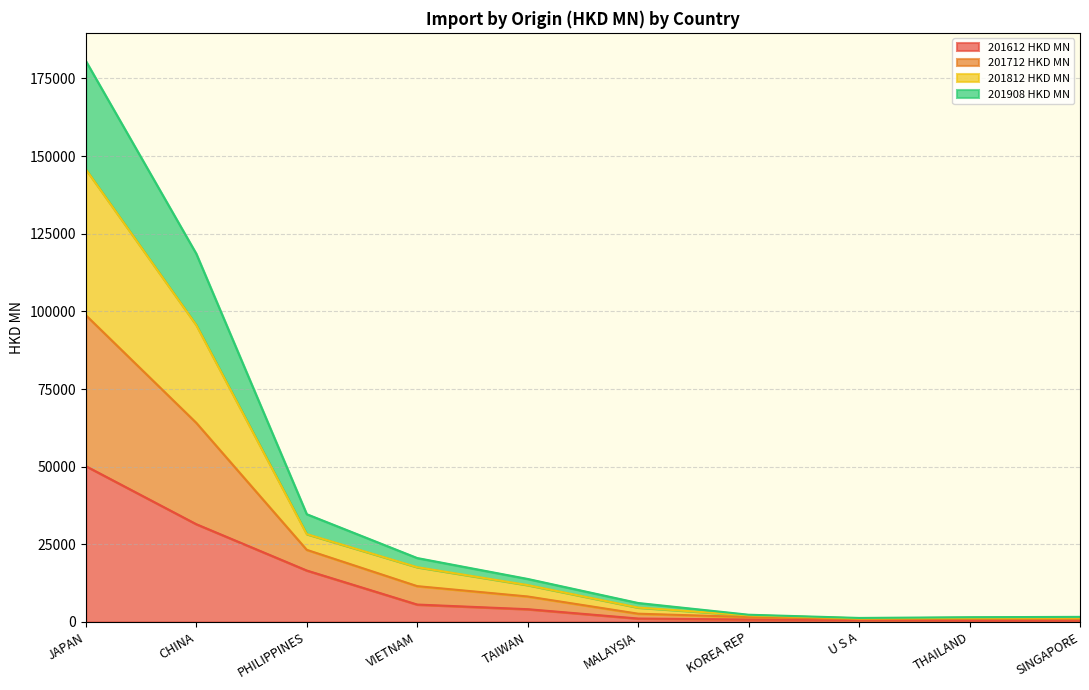

Where does the 201712 HKD MN series first go above 13851?

JAPAN